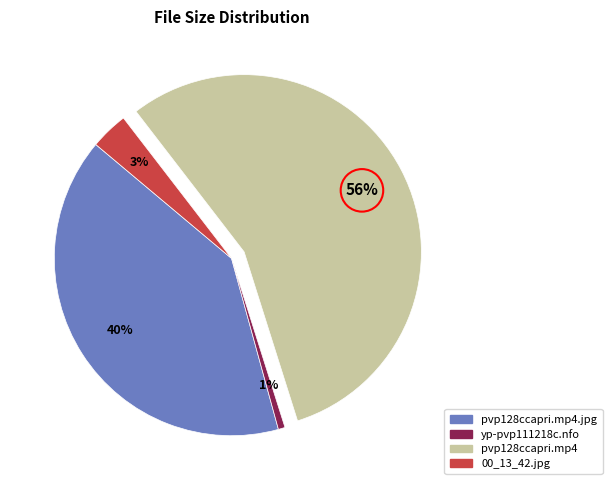

What is the largest slice in the pie chart?

pvp128ccapri.mp4